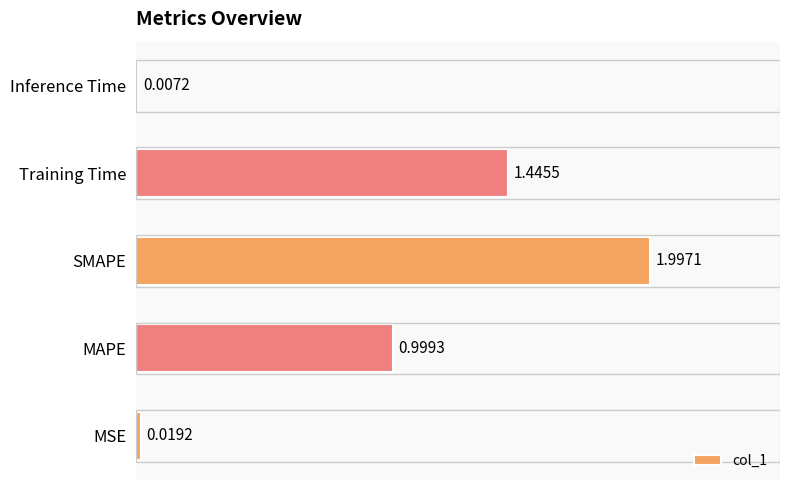

Where is the data nearest to the value 1?

MAPE